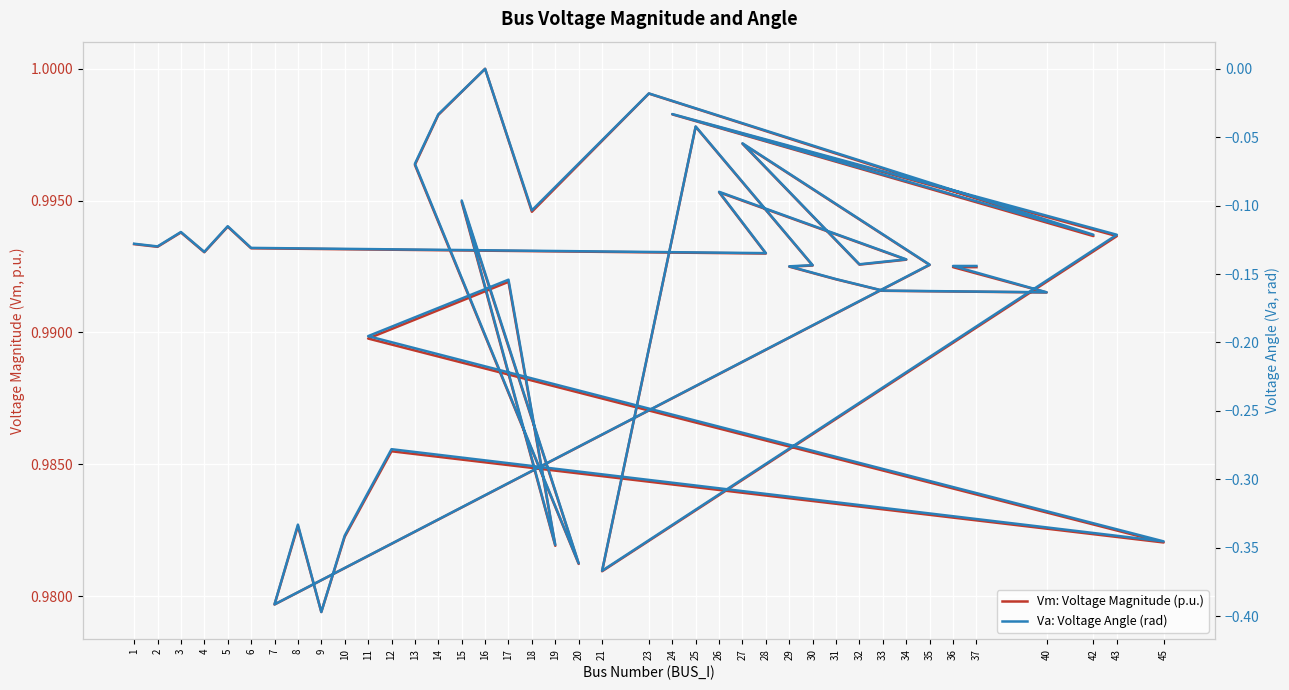

Reading left to right, list all the values displayed in this chart.

Vm: Voltage Magnitude (p.u.): 1.0	1.0	1.0	1.0	1.0	1.0	1.0	1.0	1.0	1.0	1.0	1.0	1.0	1.0	1.0	1.0	1.0	1.0	1.0	1.0	1.0	1.0	1.0	1.0	1.0	1.0	1.0	1.0	1.0	1.0	1.0	1.0	1.0	1.0	1.0	1.0	1.0	1.0	1.0	1.0
Va: Voltage Angle (rad): -0.1	-0.1	-0.1	-0.1	-0.1	-0.1	-0.1	-0.1	-0.1	-0.1	-0.1	-0.1	-0.4	-0.3	-0.4	-0.3	-0.3	-0.3	-0.2	-0.2	-0.3	-0.1	-0.4	-0.1	-0.0	0.0	-0.1	-0.0	-0.1	-0.0	-0.1	-0.4	-0.0	-0.1	-0.1	-0.2	-0.2	-0.2	-0.1	-0.1